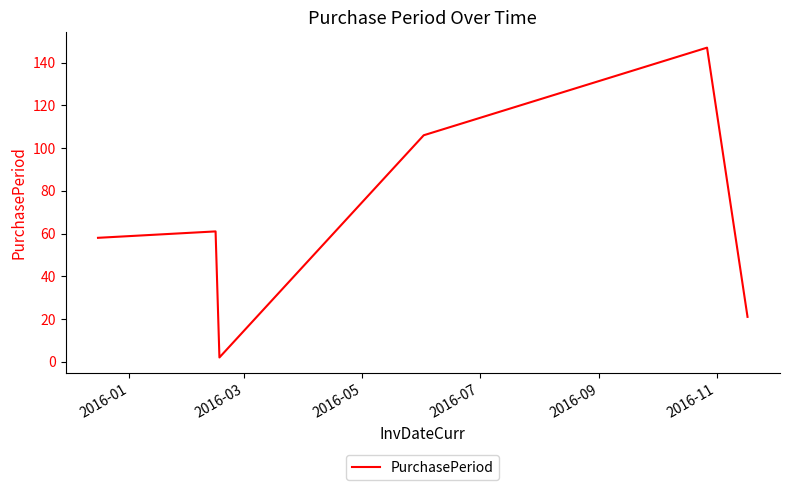

How many values are below 61?

3